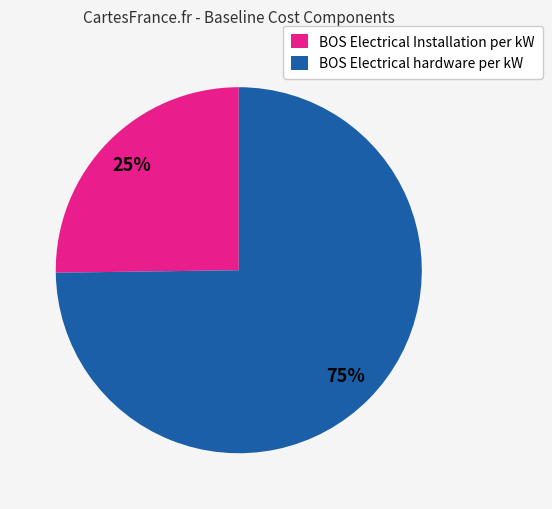

Count the number of slices in the pie.

2